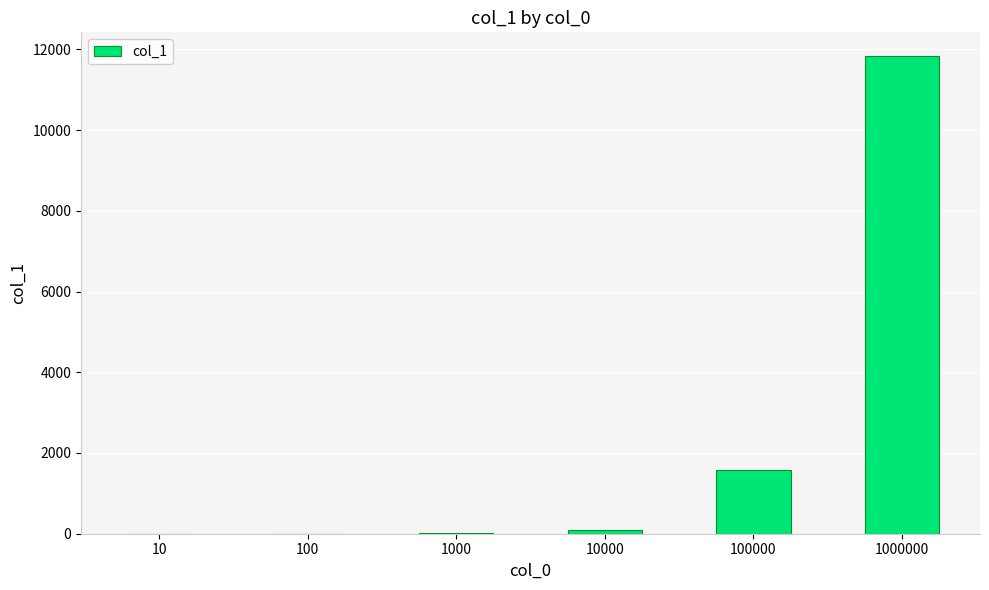

At which label is the value closest to 5914?

100000